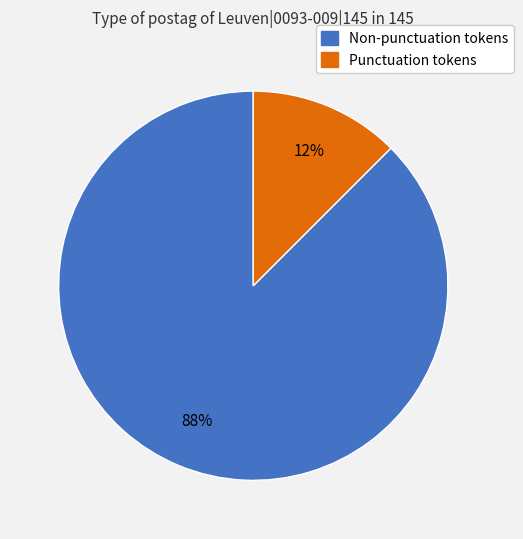

To the nearest percent, what is the combined percentage of Non-punctuation tokens and Punctuation tokens?

100%